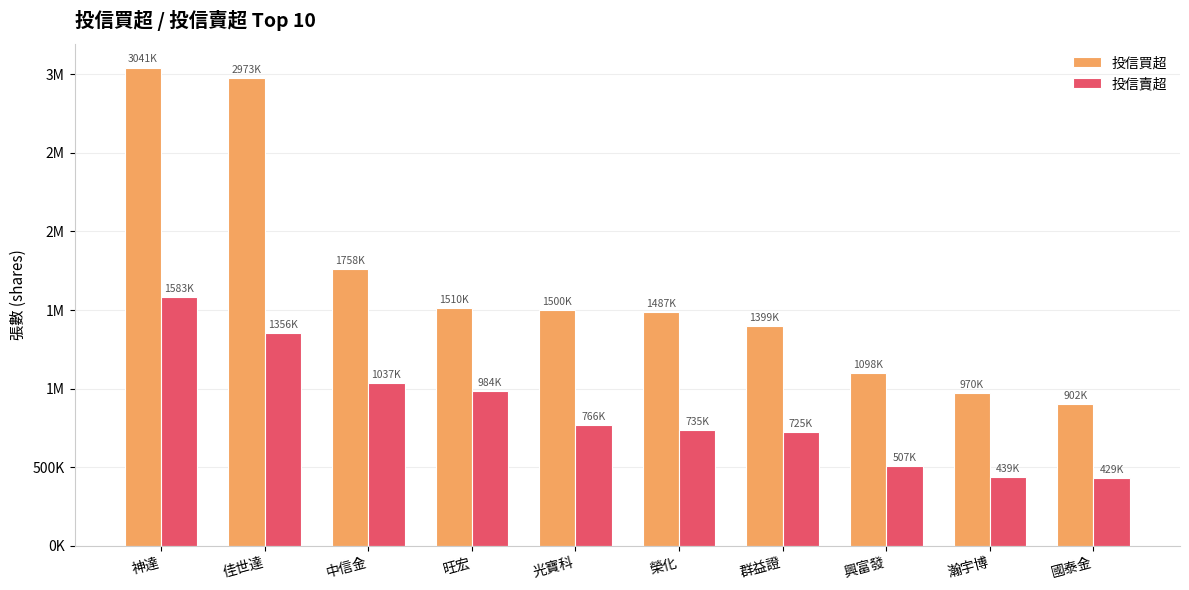

Does the chart contain any negative values?

No